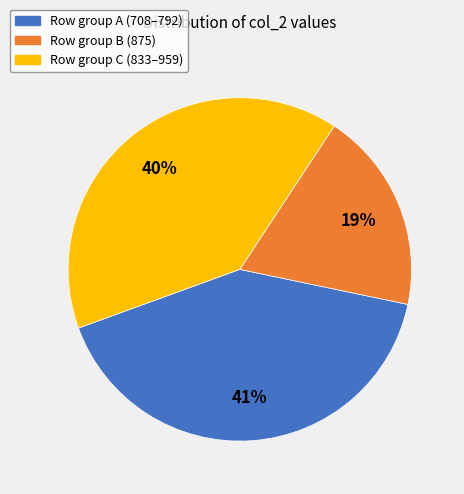

Rank the categories by value from lowest to highest.

Row group B (875), Row group C (833–959), Row group A (708–792)